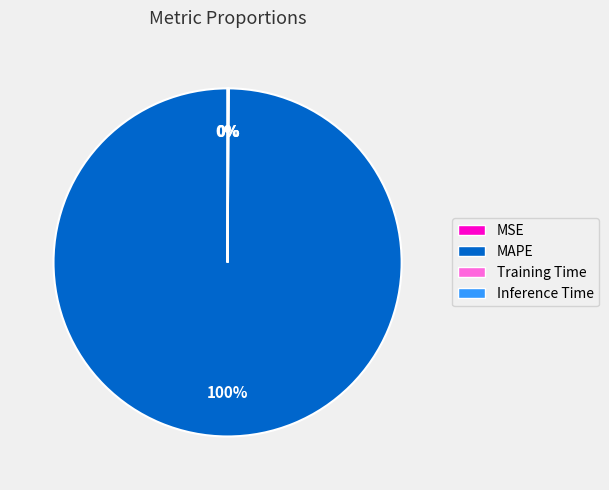

To the nearest percent, what is the difference between the largest and smallest slice percentages?

100%